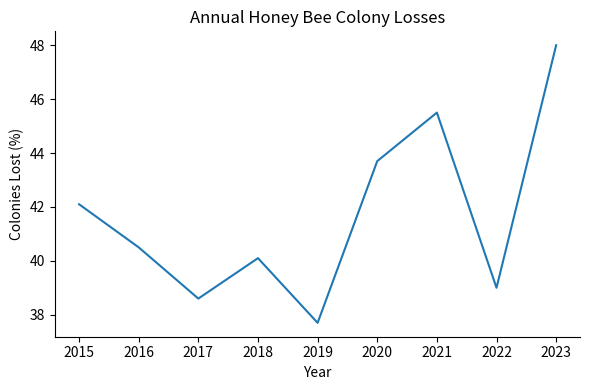

Rank the categories by value from lowest to highest.

2019, 2017, 2022, 2018, 2016, 2015, 2020, 2021, 2023